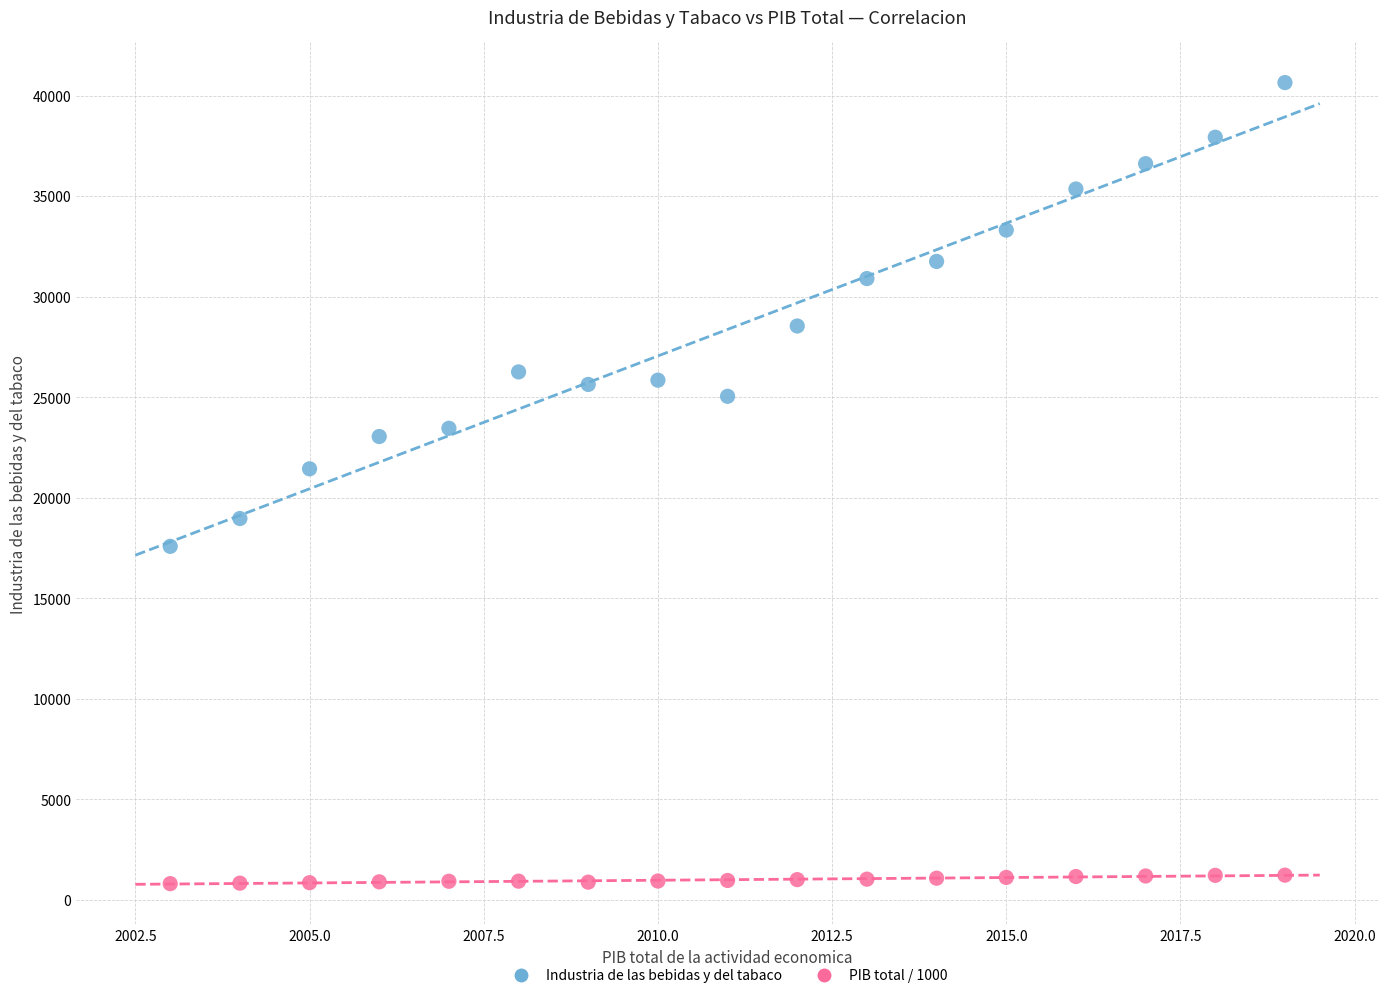

Which series contains the lowest Y value?

PIB total / 1000